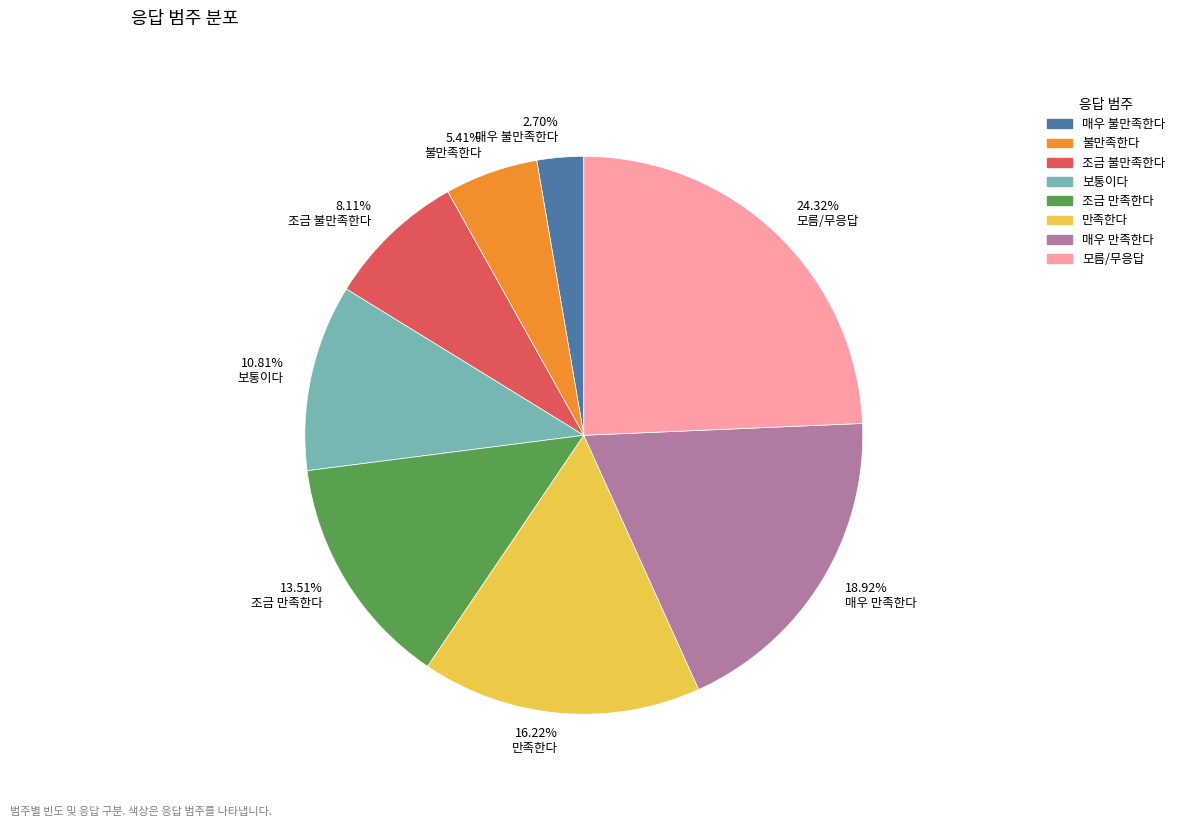

Does 5.41% 불만족한다 account for over 50% of the chart?

No